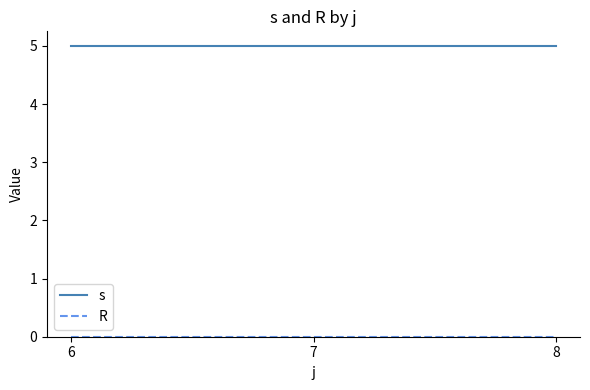

Which series has the largest total across all categories?

s